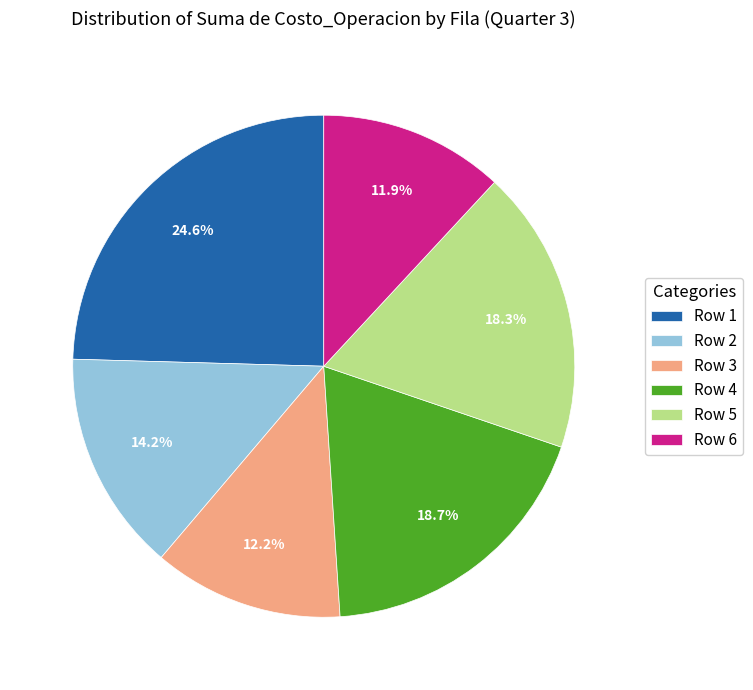

What is the ratio of the value at Row 2 to the value at Row 6?

1.2